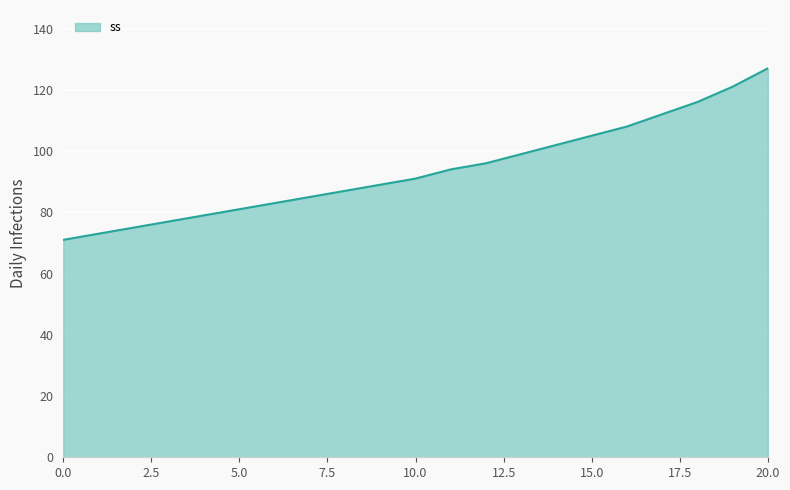

How many series are shown in this chart?

1